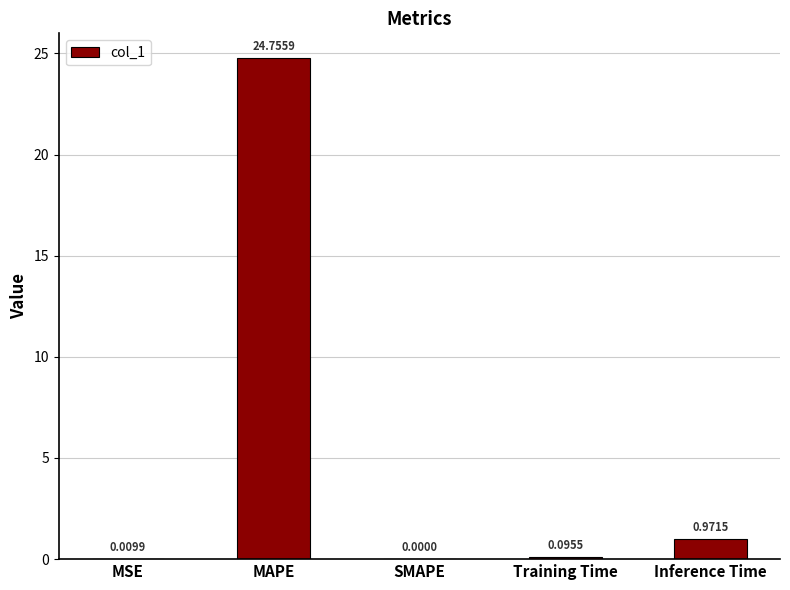

What is the average value?

5.2